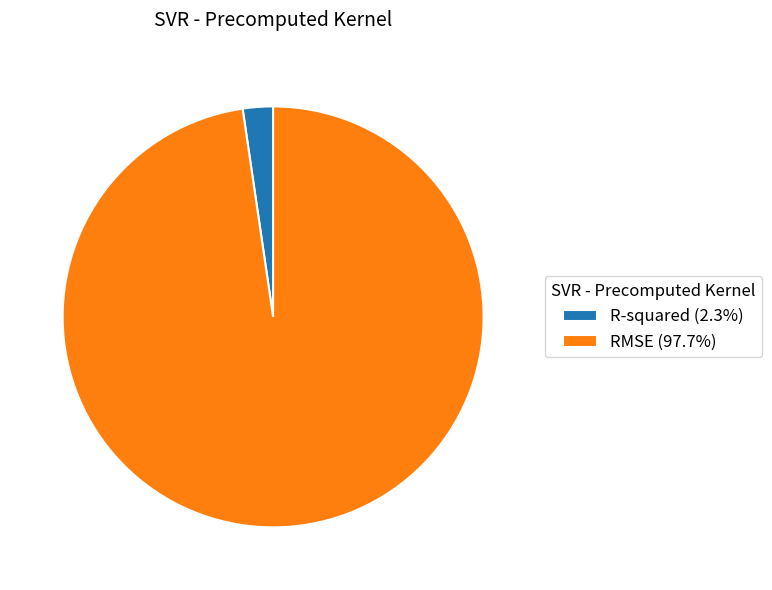

Rank the categories by value from highest to lowest.

RMSE, R-squared